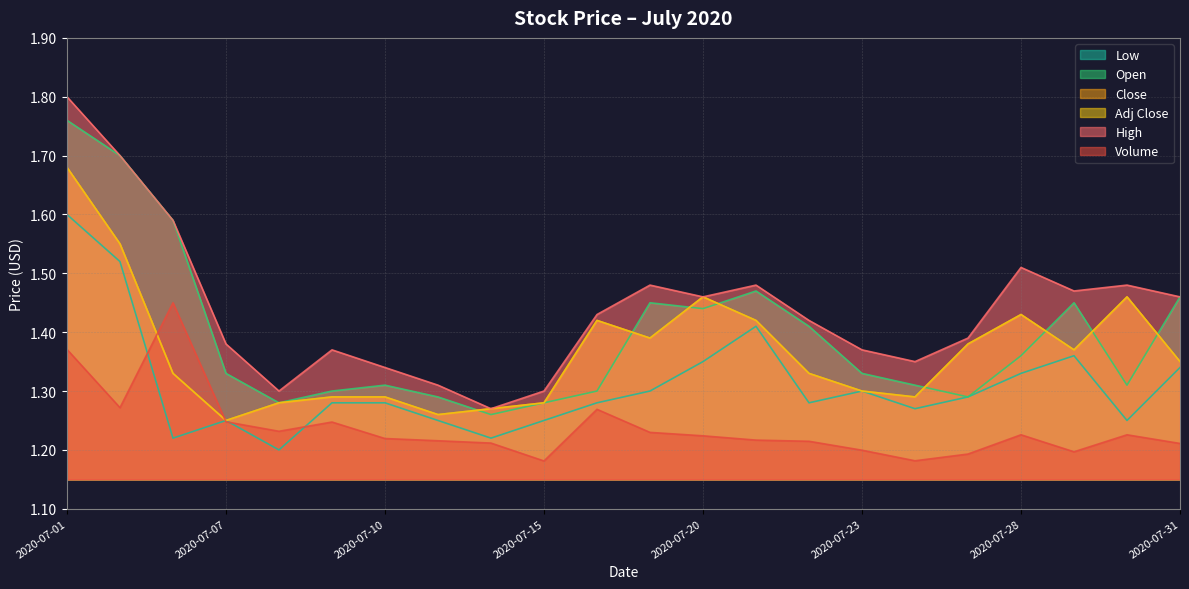

Between 2020-07-02 and 2020-07-01, which is larger?

2020-07-01